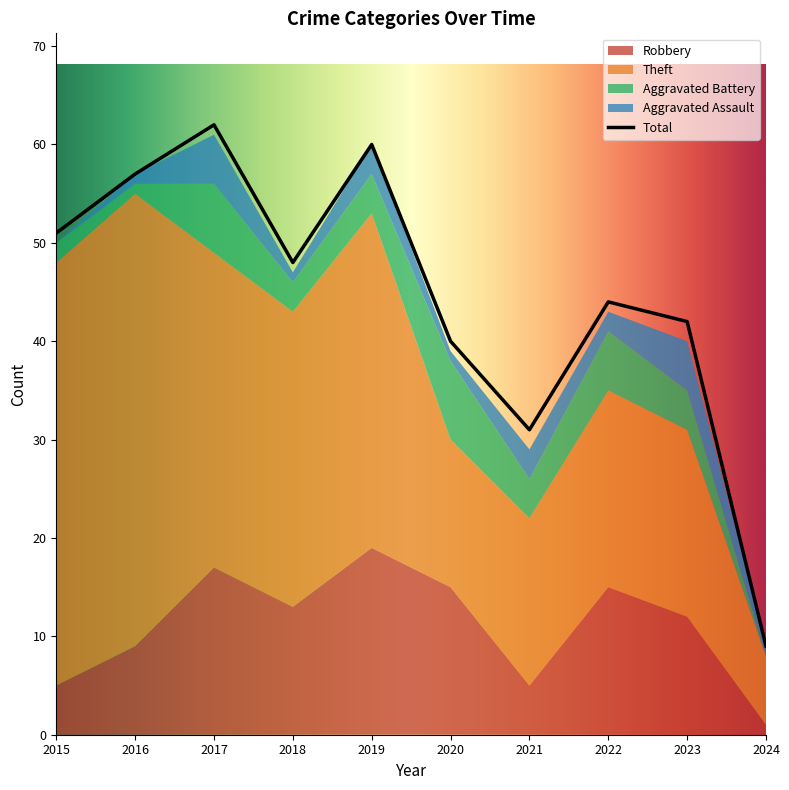

Reading right to left, transcribe all the data shown in this chart.

Robbery: 1	12	15	5	15	19	13	17	9	5
Theft: 7	19	20	17	15	34	30	32	46	43
Aggravated Battery: 0	4	6	4	8	4	3	7	1	2
Aggravated Assault: 1	5	2	3	1	3	1	5	1	0
Total: 9	42	44	31	40	60	48	62	57	51